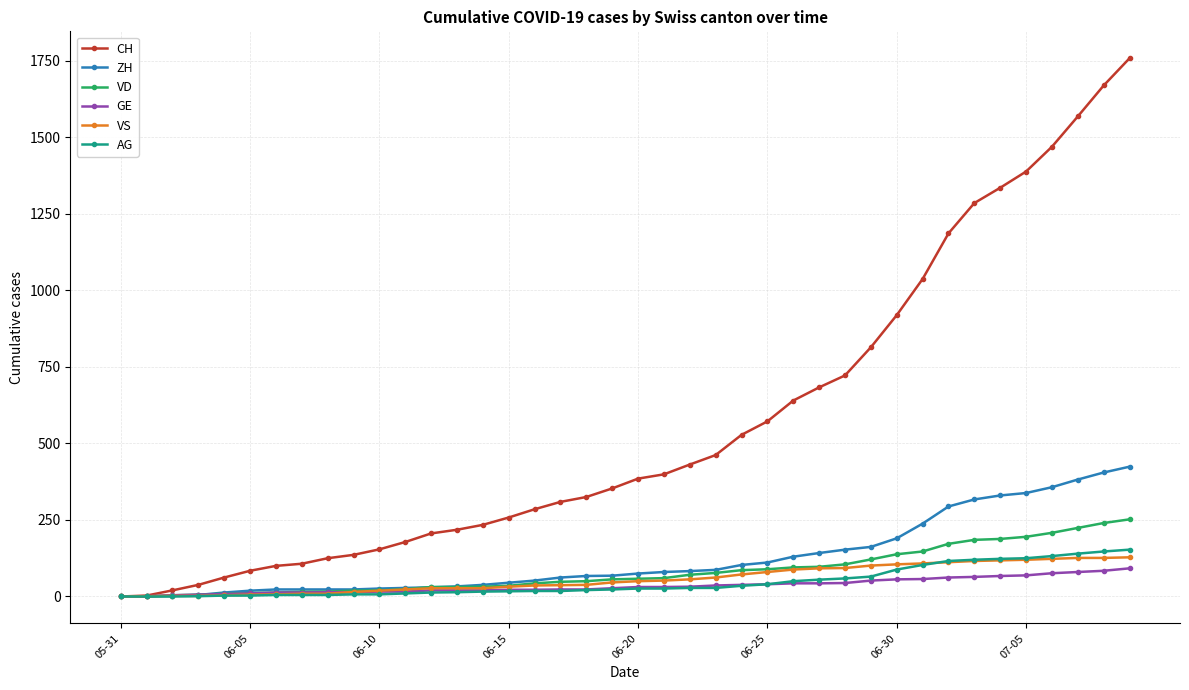

Which series has the largest total across all categories?

CH